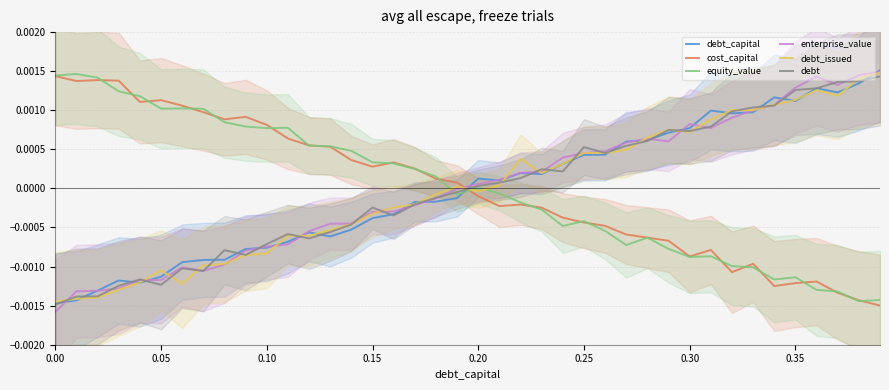

How many interior local peaks does the debt_capital series have?

7